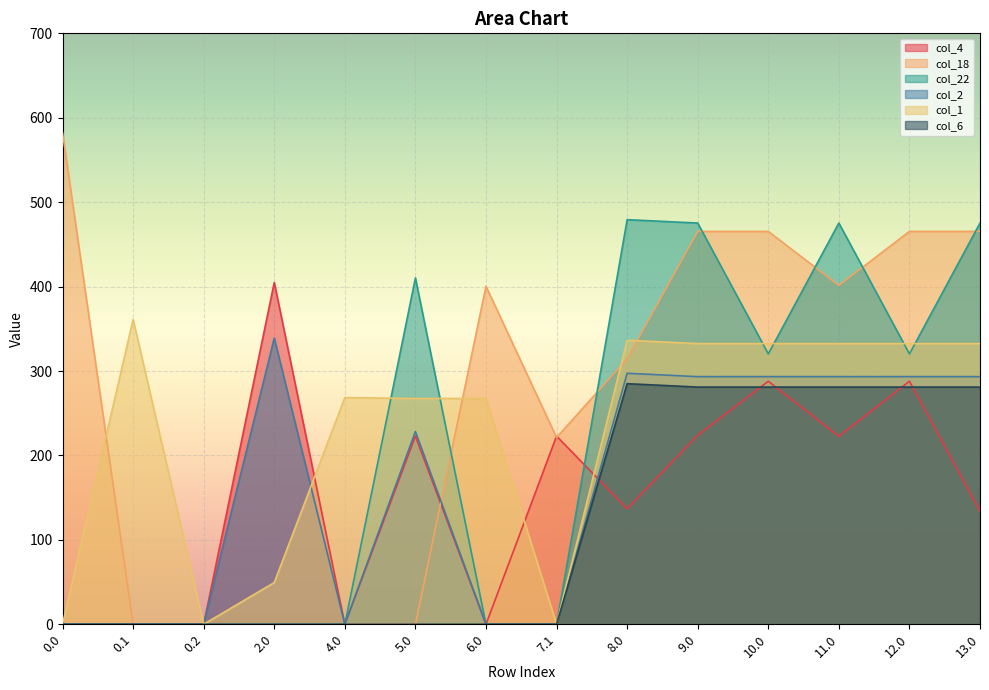

True or false: col_6 and col_2 cross at least once.

False